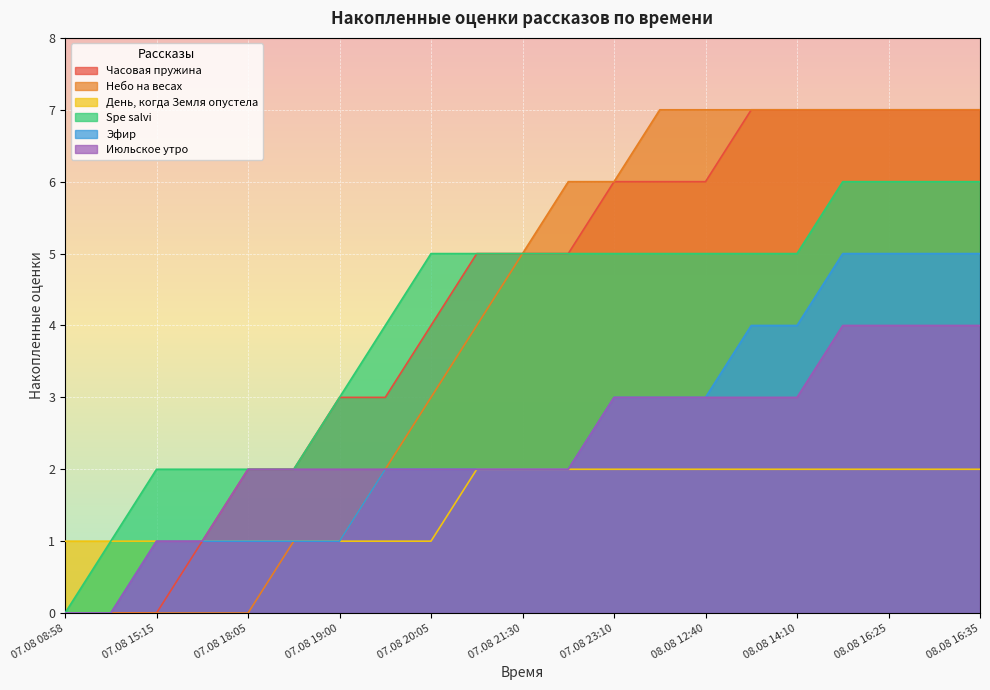

What is the total value across all series at 08.08 11:55?

26